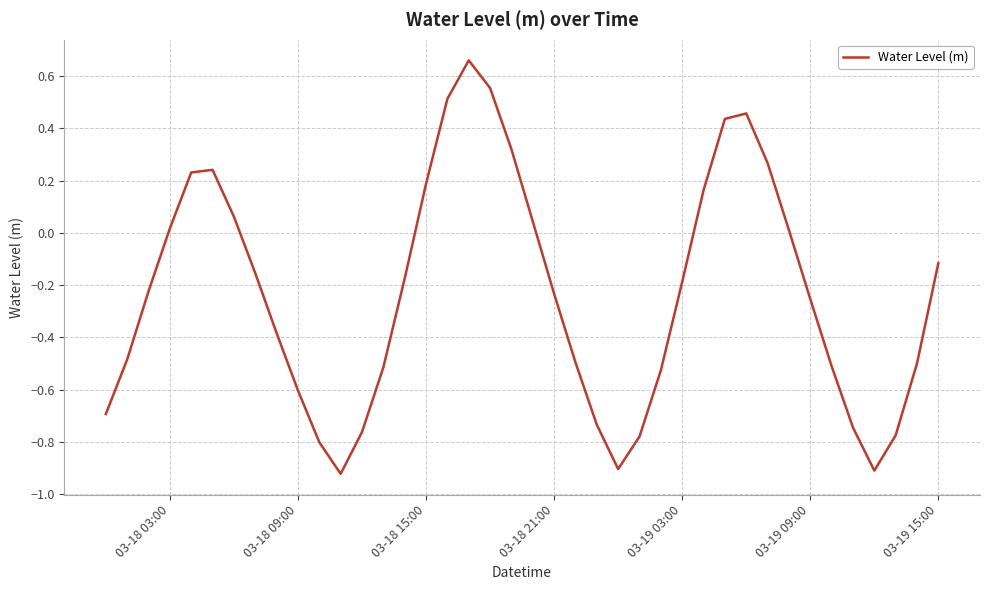

True or false: the data shows -0.6 at 03-18 09:00.

True